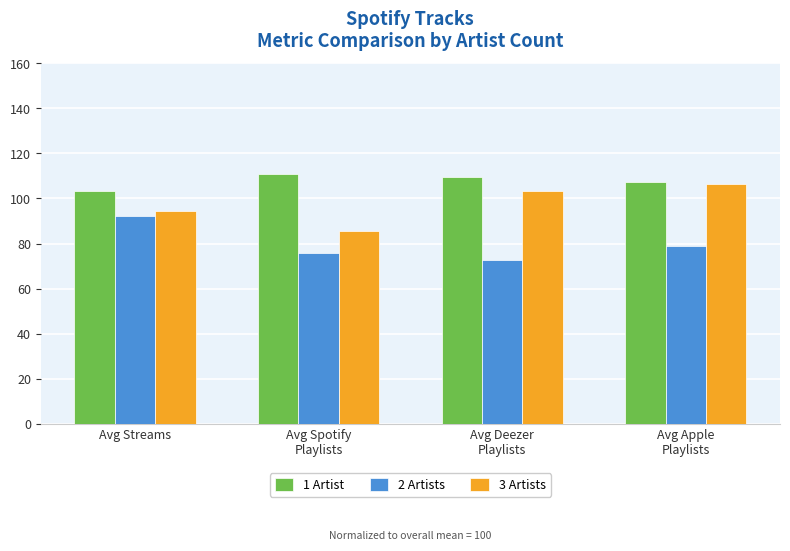

Is it true that 2 Artists equals 78.7 at Avg Apple
Playlists?

True